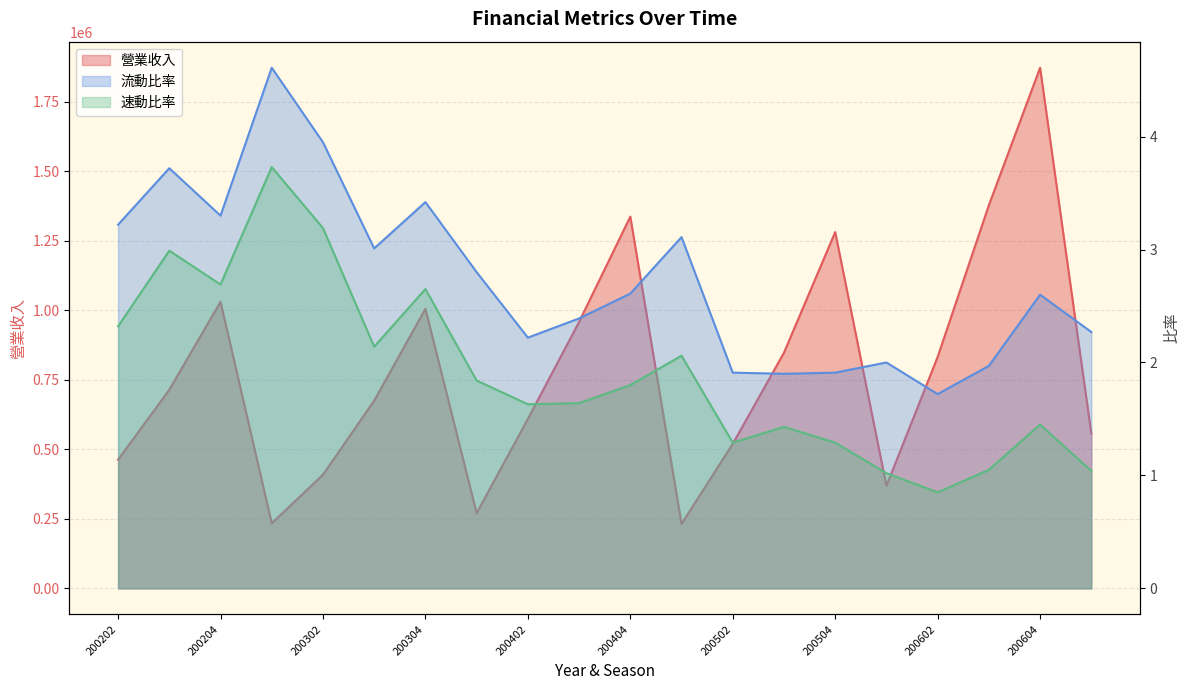

At which category is the sum across all series the highest?

200604